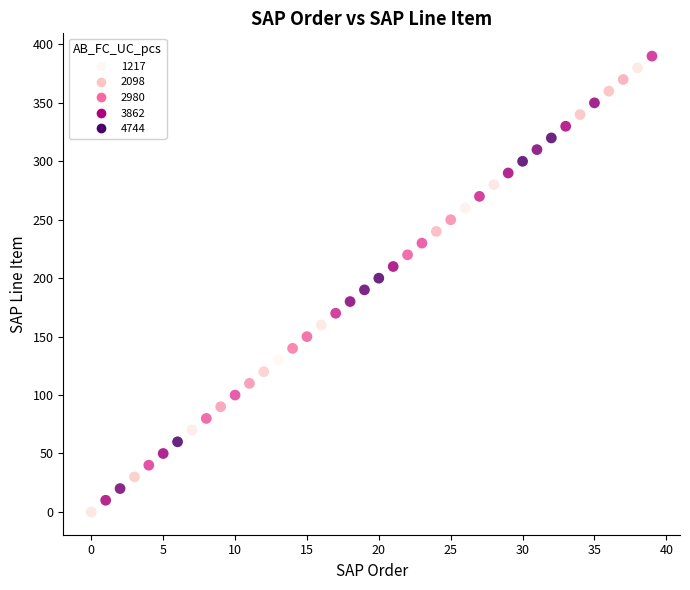

What is the range of Y values (max minus min)?

390